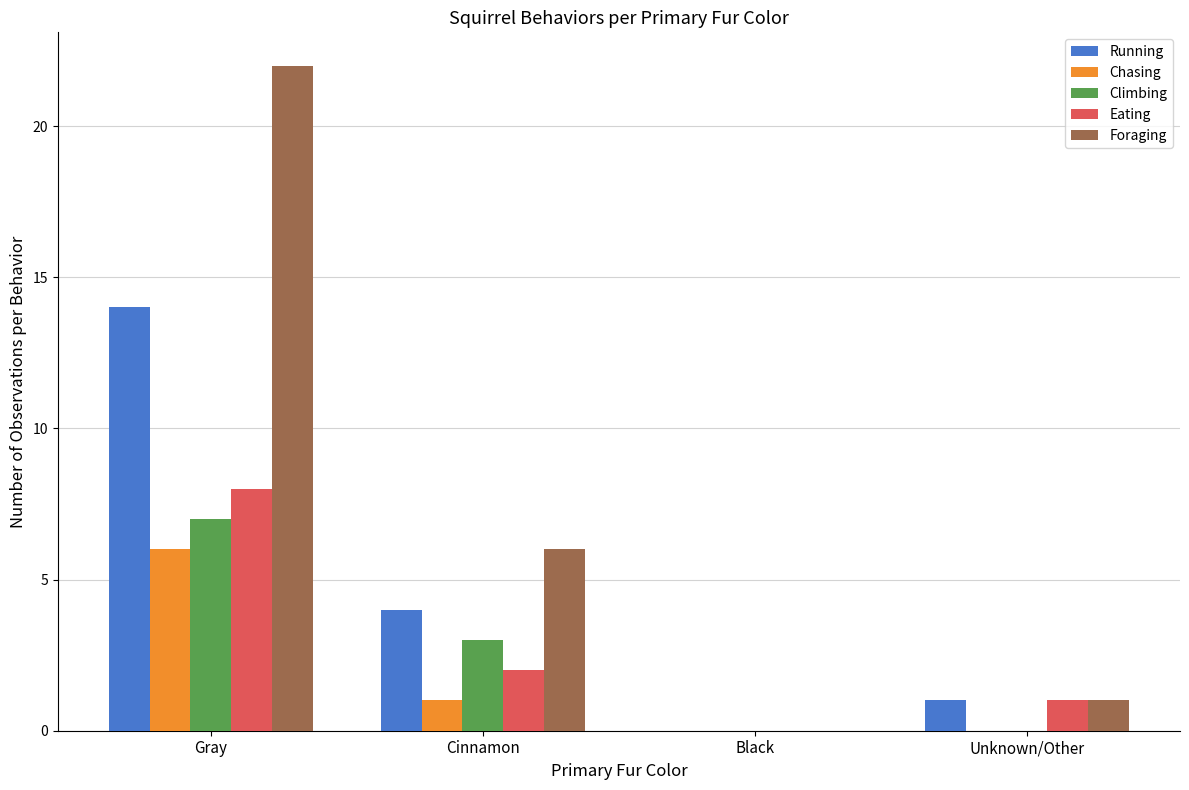

Are the bars horizontal?

No